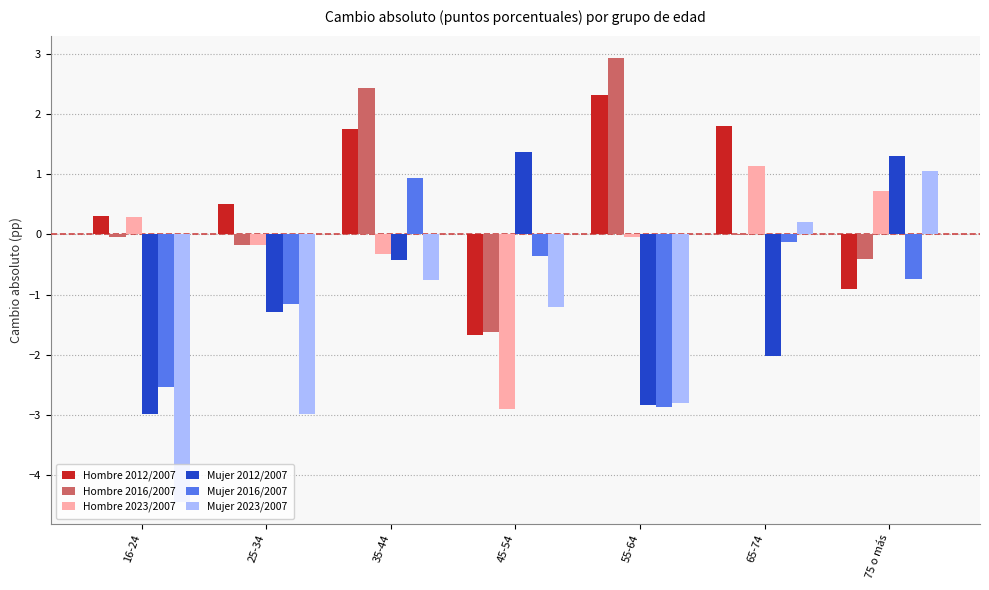

What is the maximum value shown in the chart?

2.9